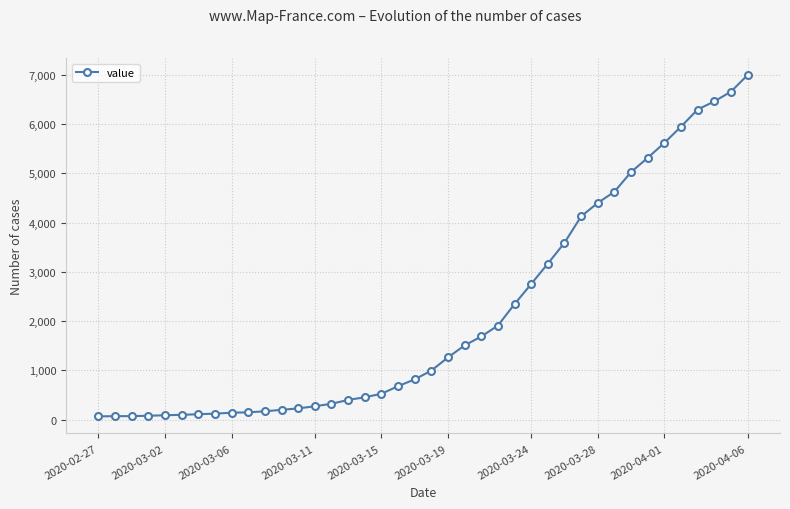

How many data points does each series have?

40